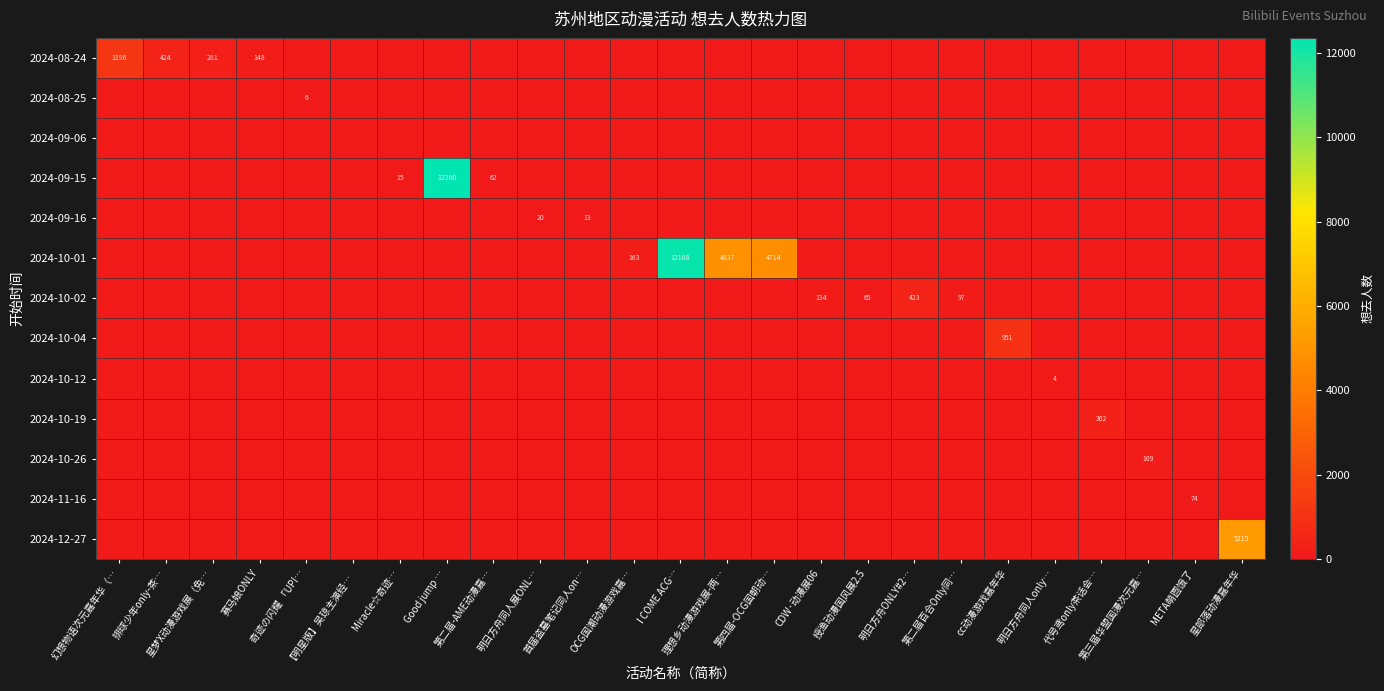

What is the total value across all series at I COME ACG…?

12188